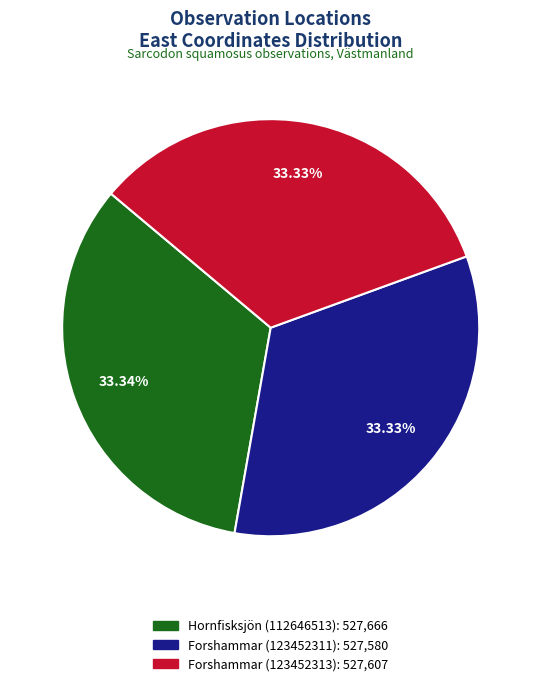

To the nearest percent, what portion does Hornfisksjön (112646513) represent?

33%